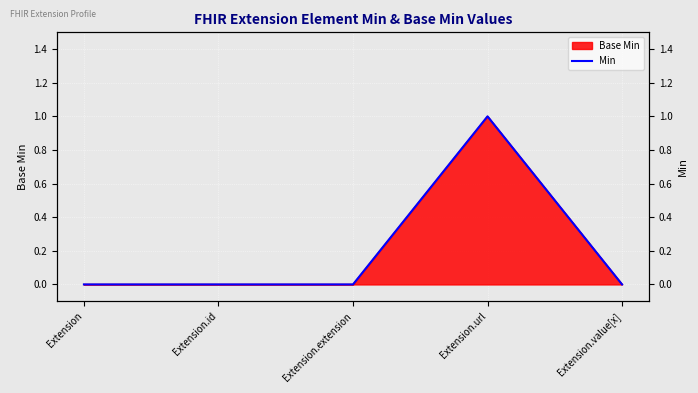

Which has a higher value, Extension or Extension.extension?

Extension